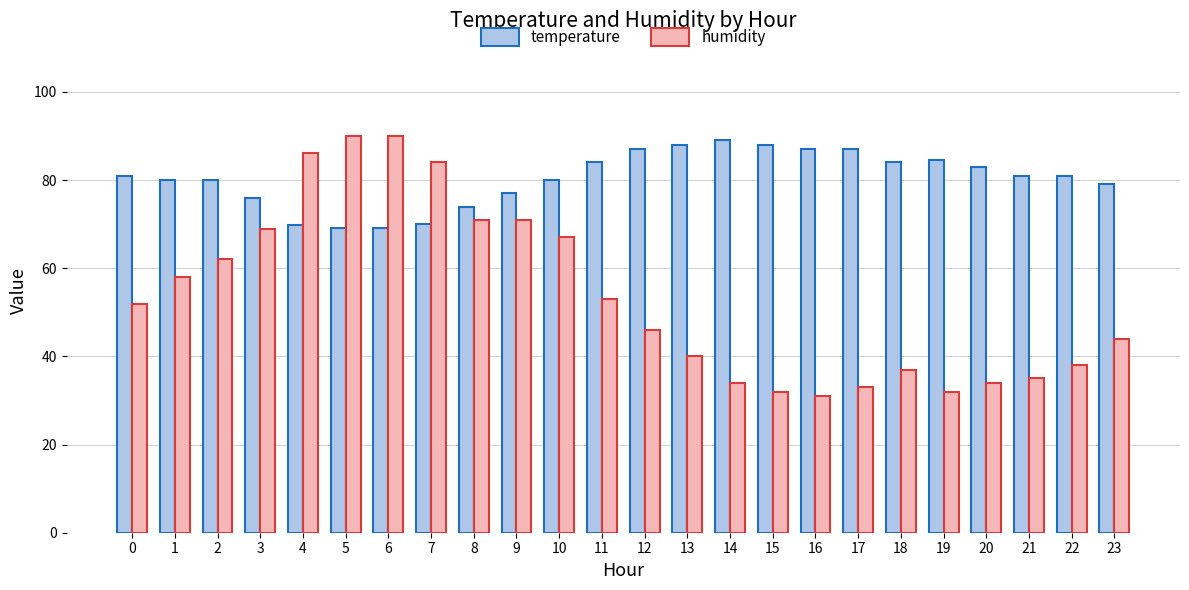

Rank the series by their average value, from highest to lowest.

temperature, humidity